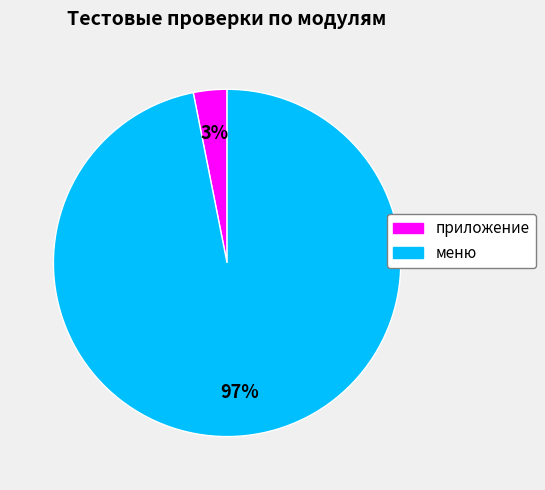

Which category accounts for the majority?

меню